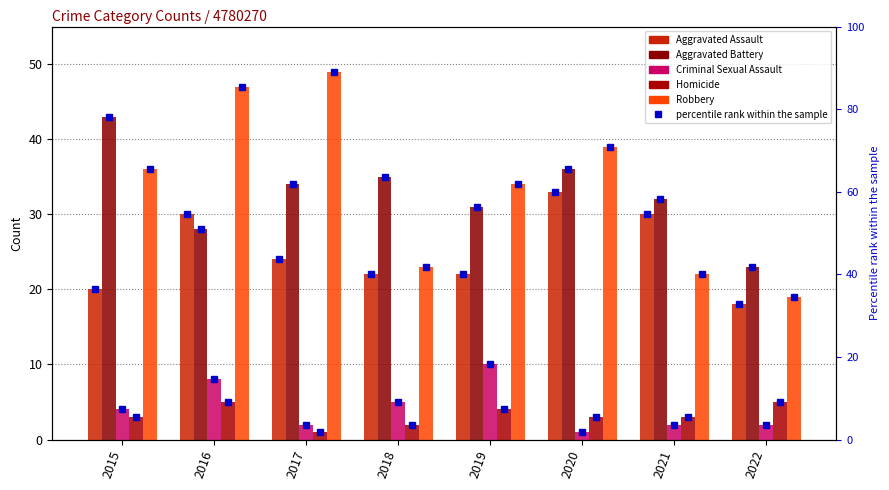

How many values in the Homicide series are below 3?

2